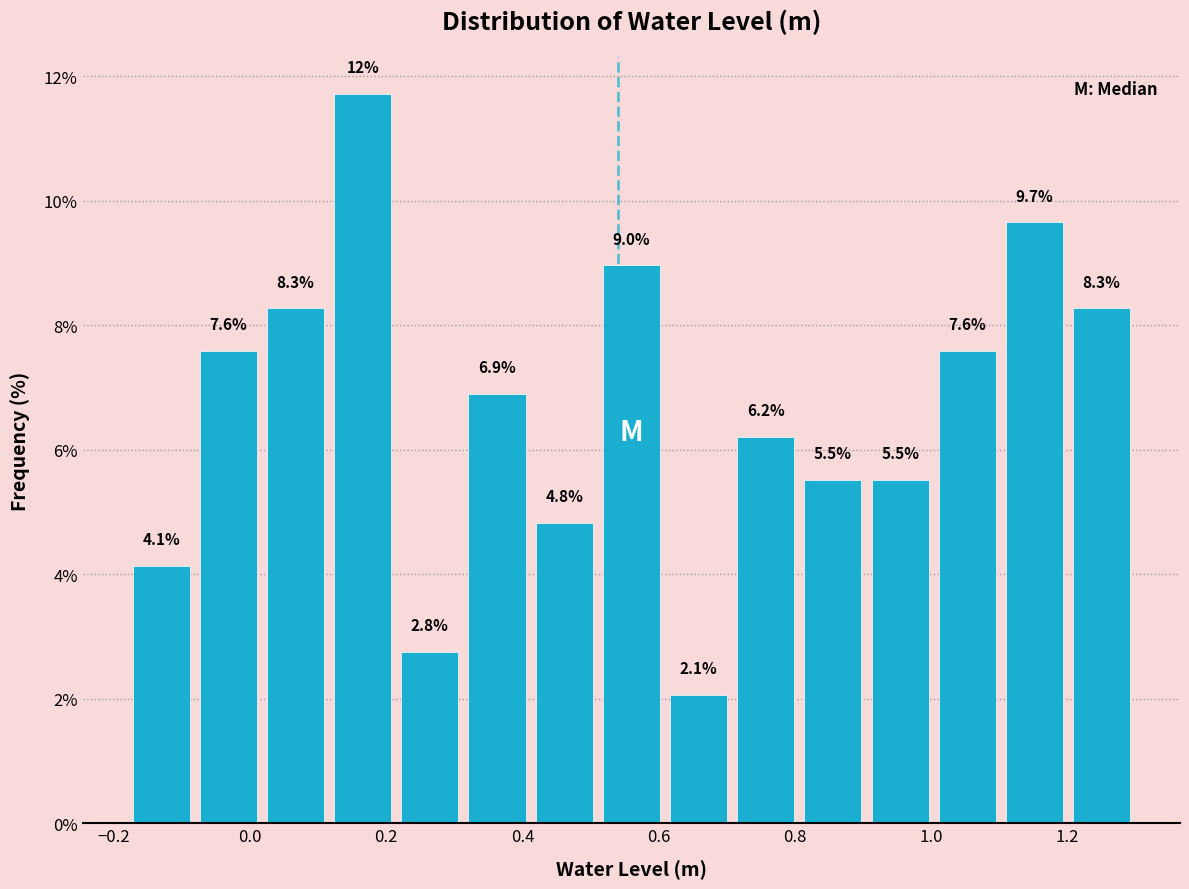

Over which range of the x-axis is the bar tallest?

0.12 to 0.22